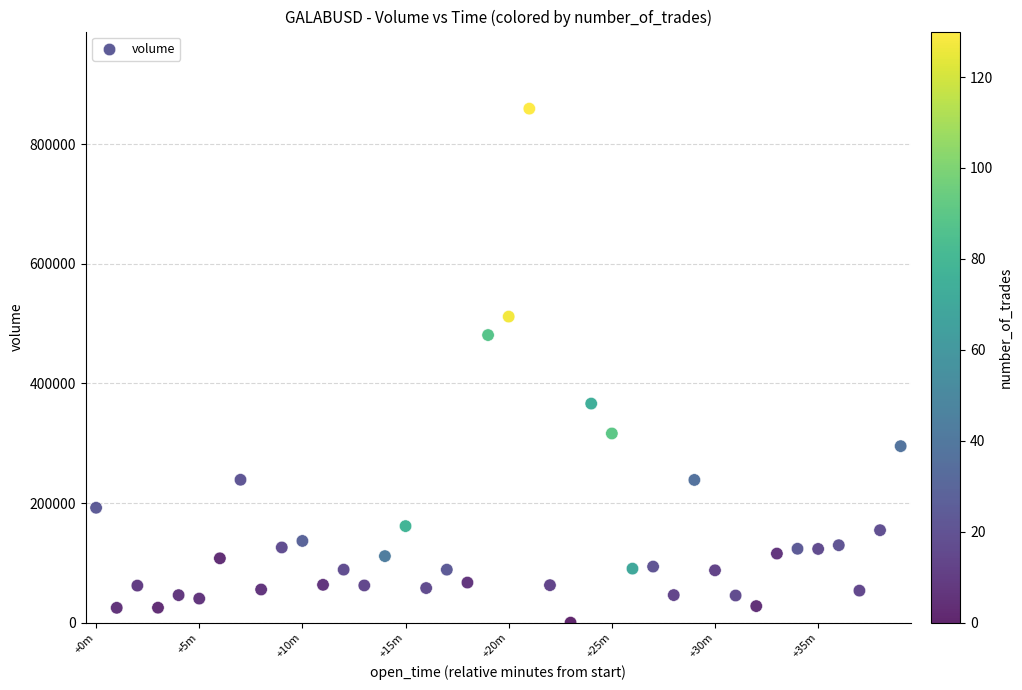

What Y value in the scatter plot is closest to 429754?

480928